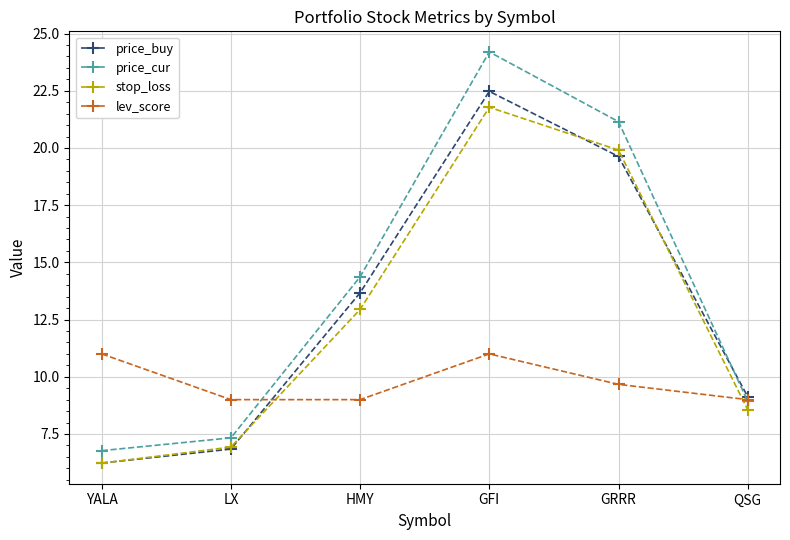

What is the label of the 1st point from the right?

QSG